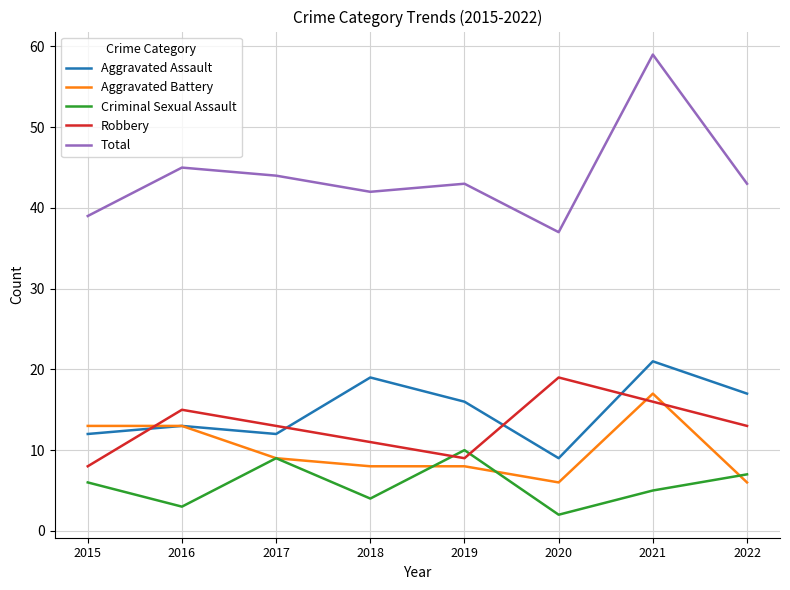

What is the average value of the Criminal Sexual Assault series?

6